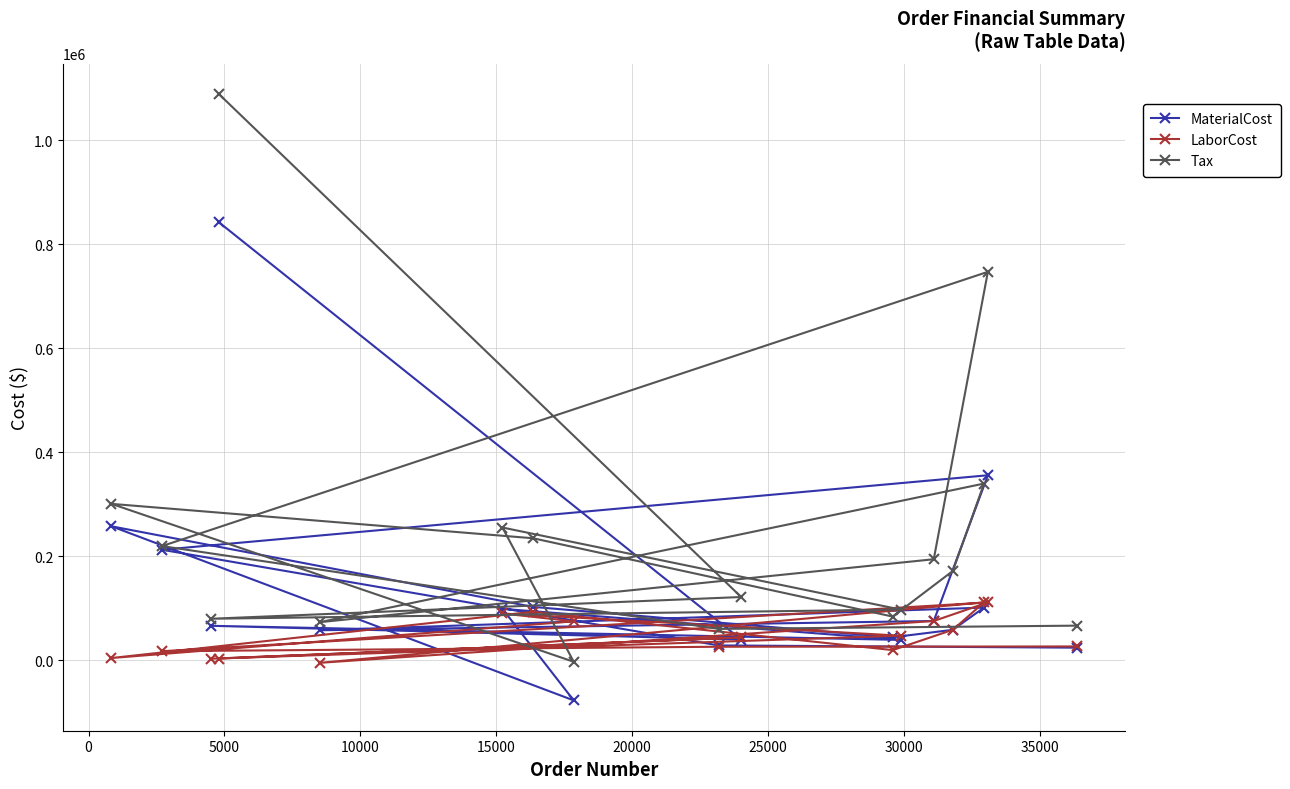

What is the value of the Tax point at the 11th from the left?

83647.9